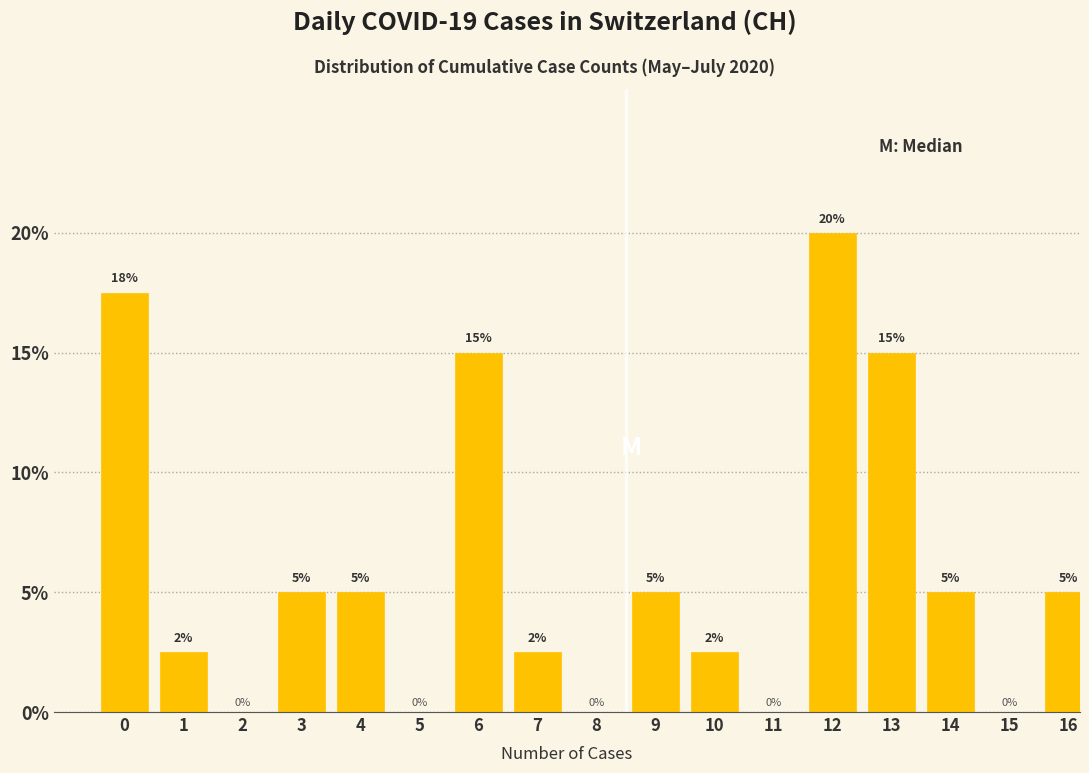

Is it true that the value at 15 is 0.0?

True